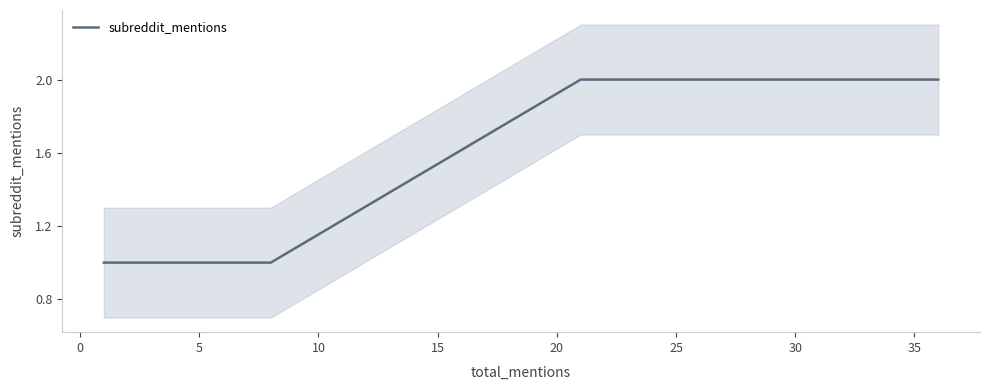

Does the chart have visible grid lines?

No